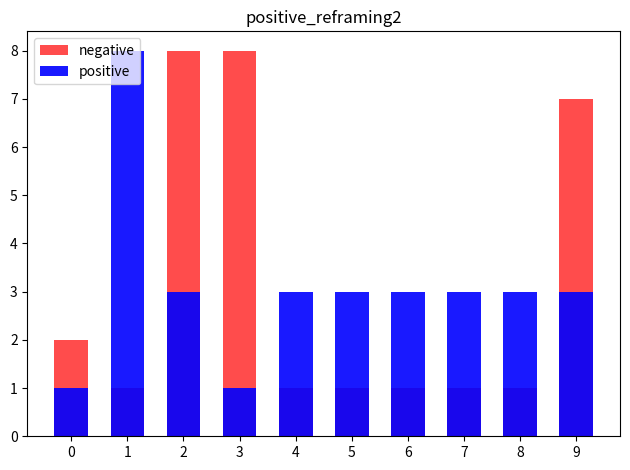

The value of positive at 6 is 3. True or false?

True